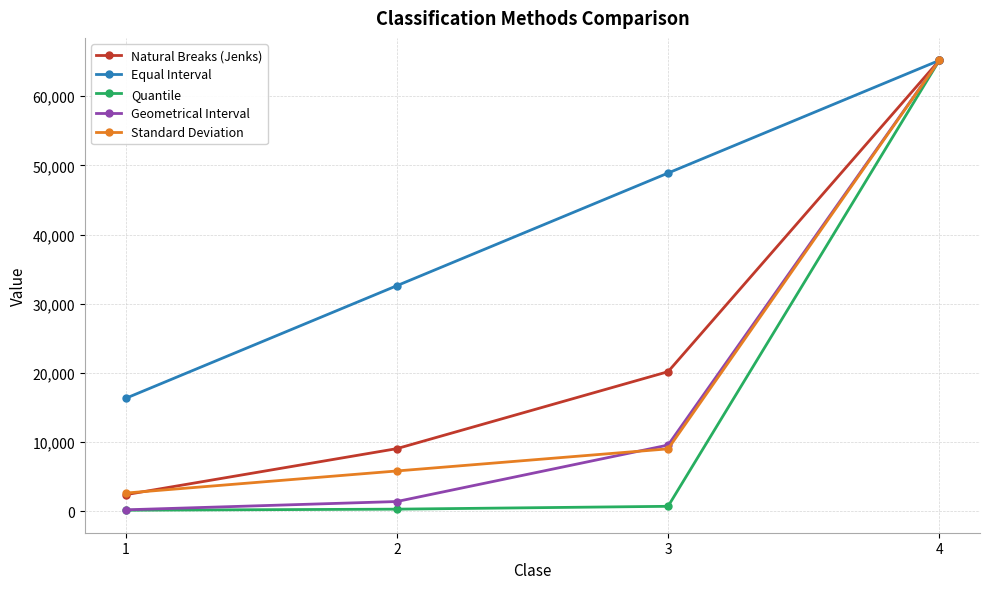

Rank the categories by Natural Breaks (Jenks) value from lowest to highest.

1, 2, 3, 4